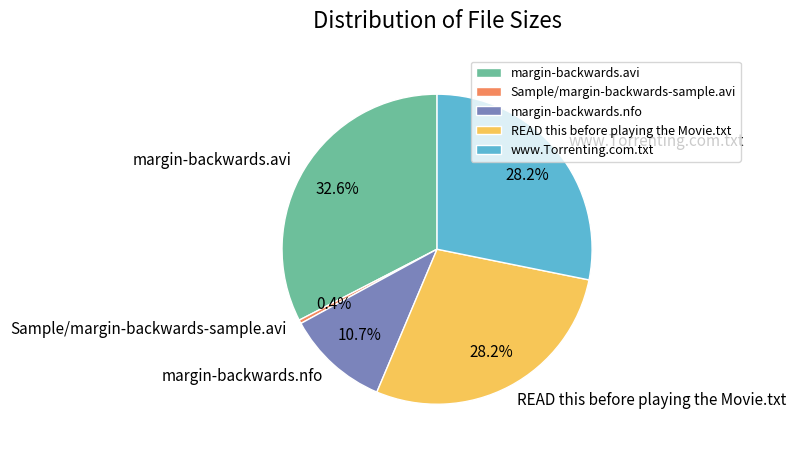

Is margin-backwards.avi the majority of the pie?

No